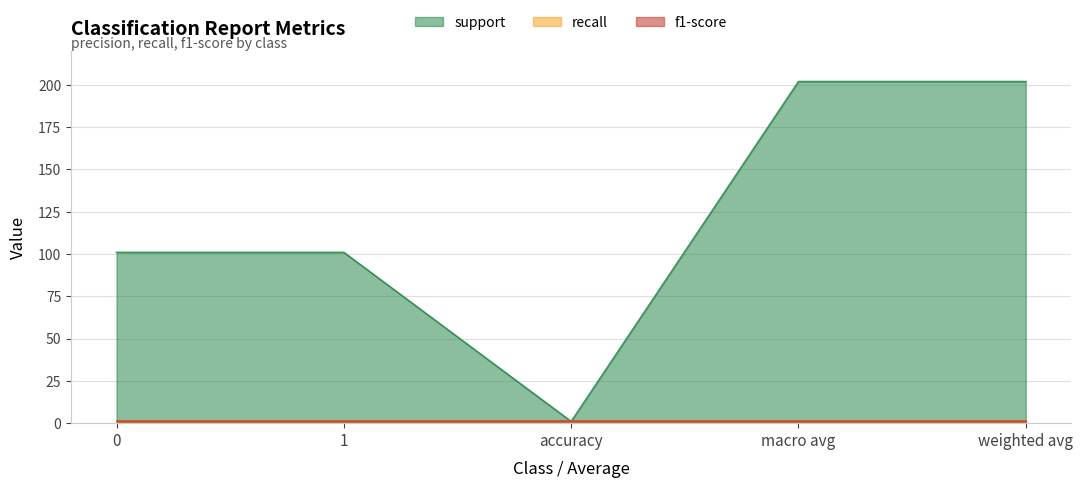

How many data points does each series have?

5